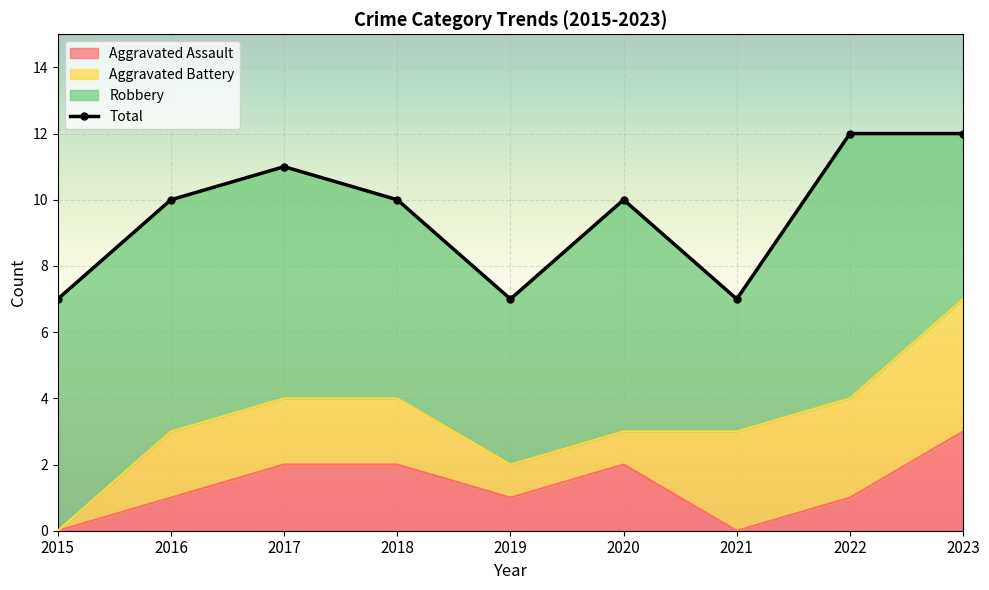

Reading left to right, list all the values displayed in this chart.

2015=7	2016=10	2017=11	2018=10	2019=7	2020=10	2021=7	2022=12	2023=12